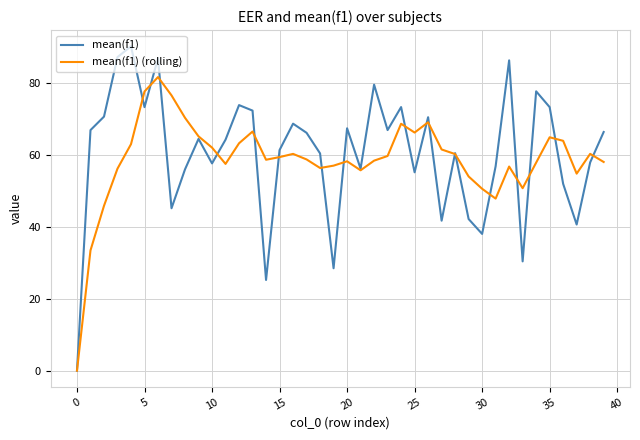

How many interior local valleys does the mean(f1) (rolling) series have?

8